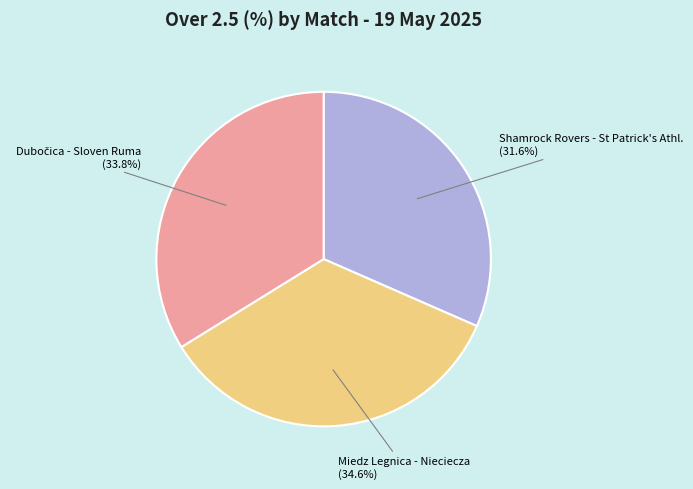

Do Shamrock Rovers - St Patrick's Athl. and Miedz Legnica - Nieciecza together represent more than half of the pie?

Yes